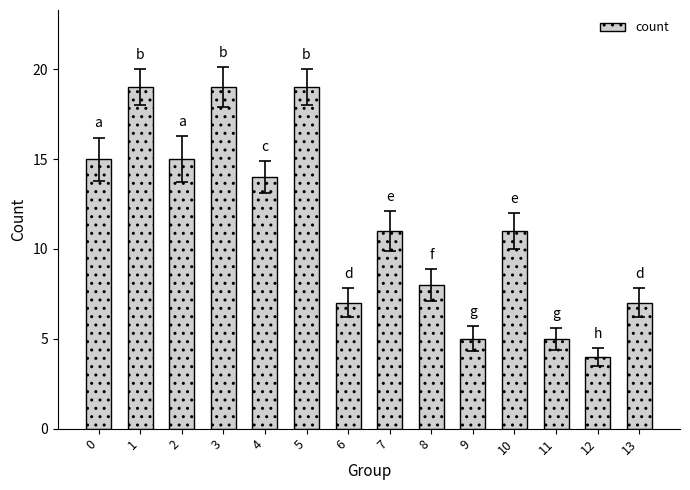

True or false: the data shows 8 at 9.

False